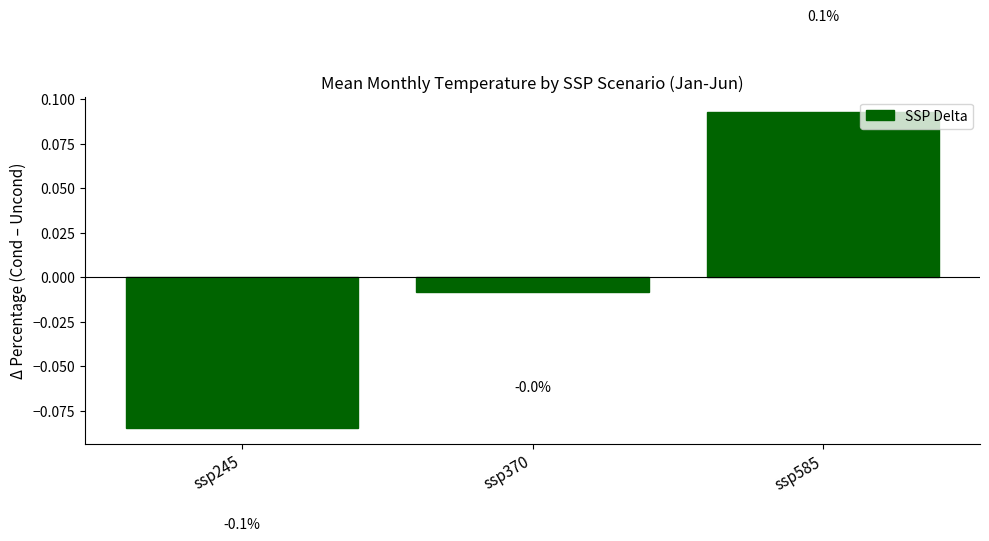

Rank the categories by value from lowest to highest.

ssp245, ssp370, ssp585